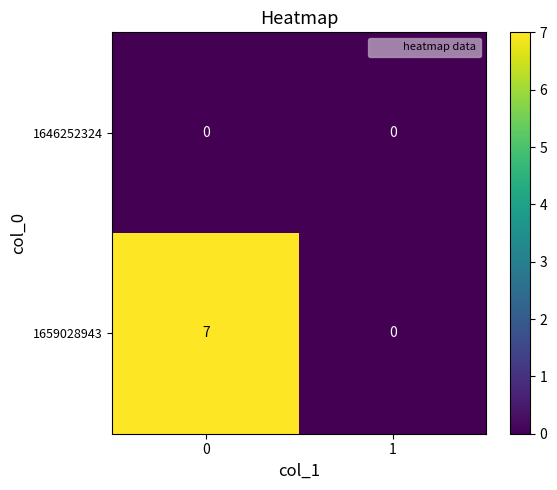

At 0, list the series in order from smallest to largest.

1646252324, 1659028943